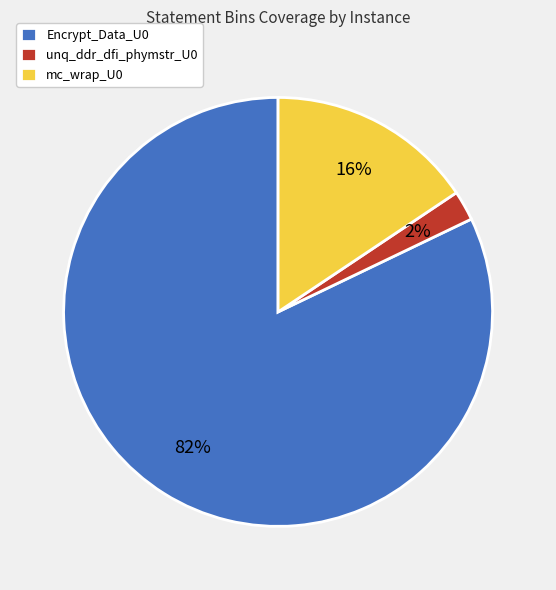

How many segments does this pie chart have?

3